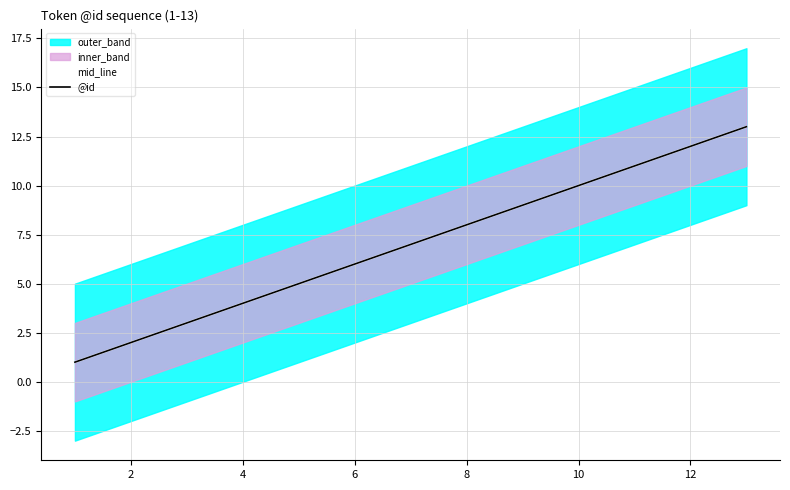

What is the highest value of the @id series?

13